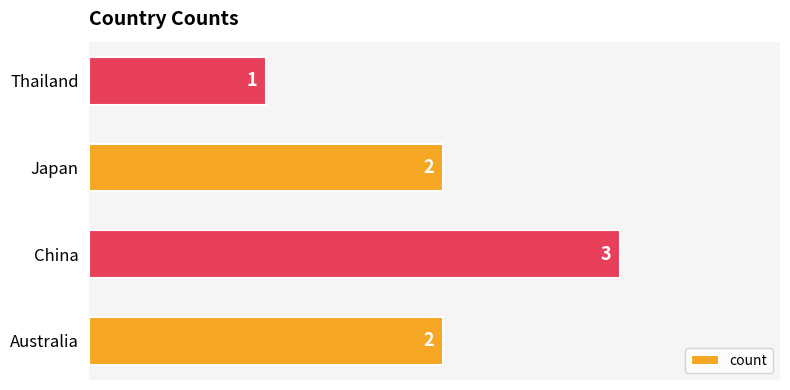

What is the sum of all values?

8